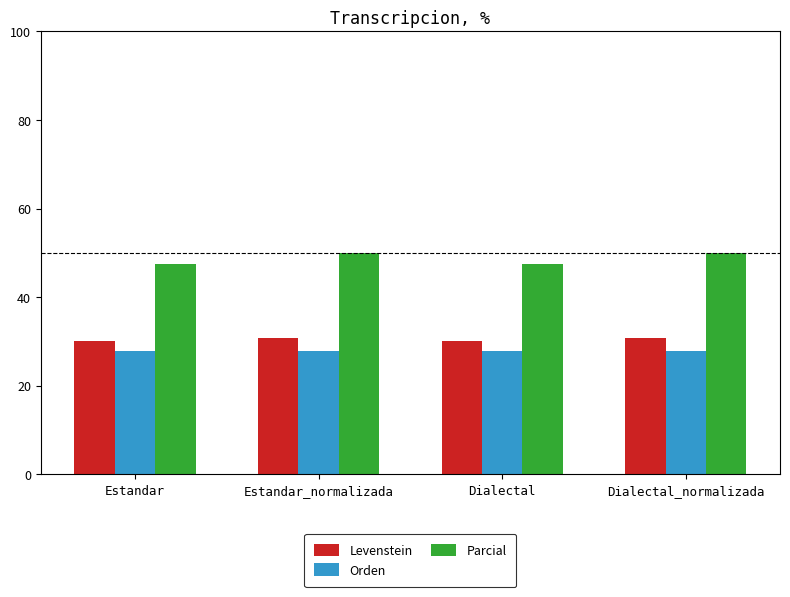

What is the label of the 2nd bar from the left?

Estandar_normalizada